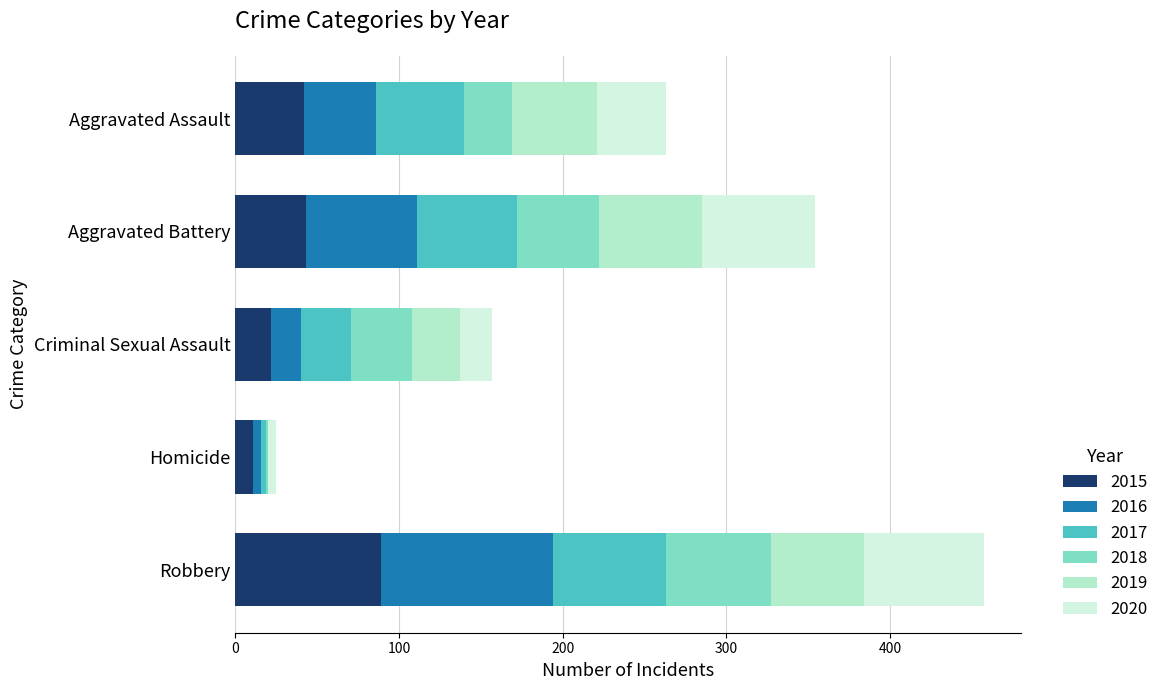

What is the highest value of the 2015 series?

89